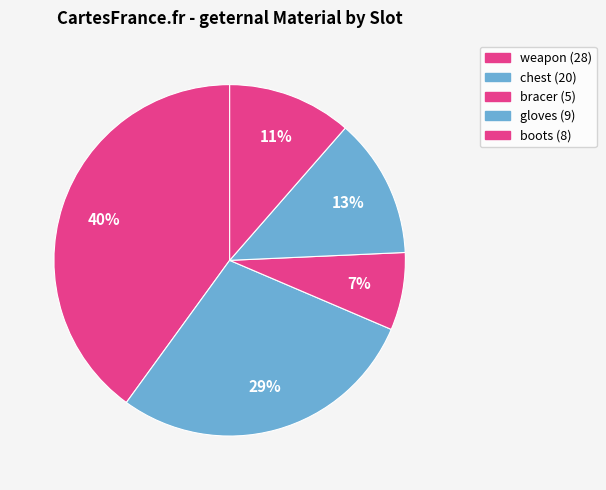

How many slices are in this pie chart?

5